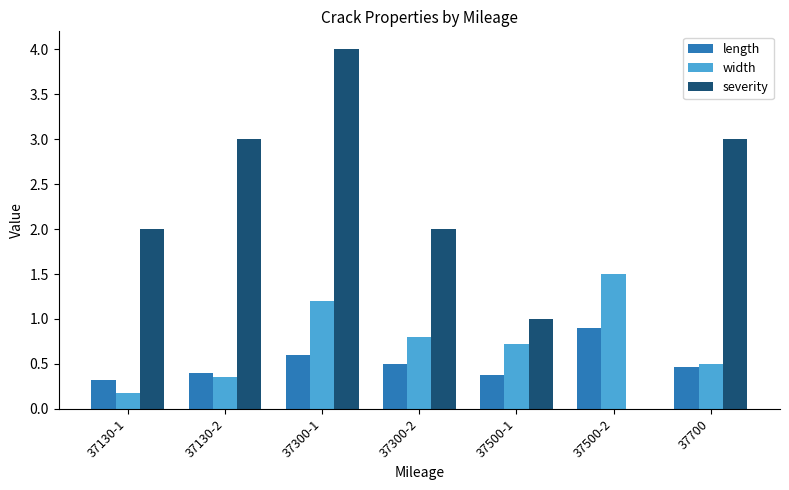

True or false: length has a value of 0.9 at 37300-2.

False